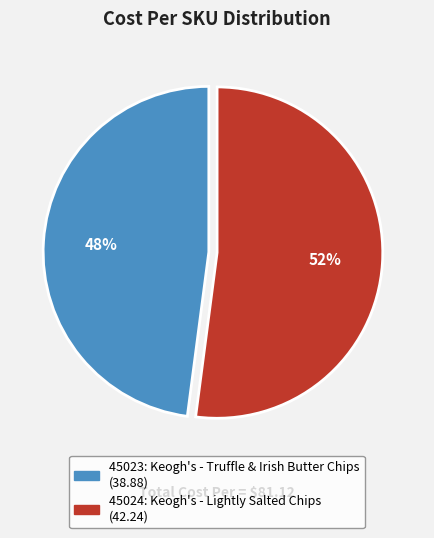

To the nearest percent, what is the difference between the largest and smallest slice percentages?

4%